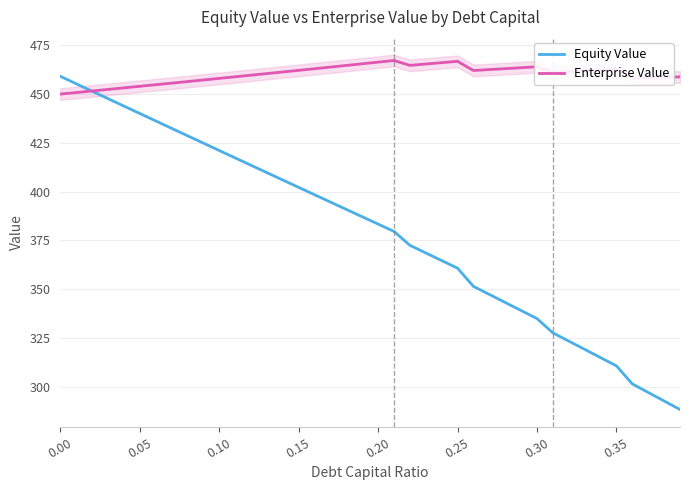

What is the maximum value for Equity Value?

459.0